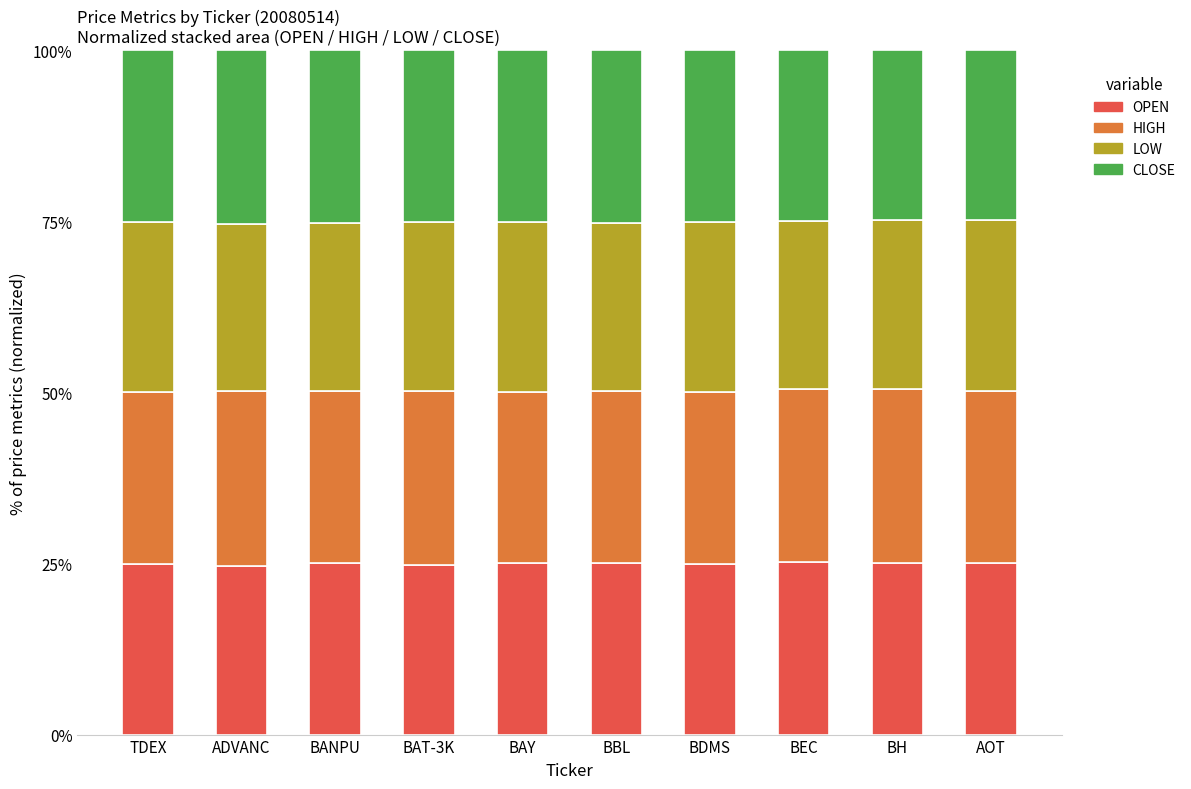

Does the chart contain stacked bars?

Yes